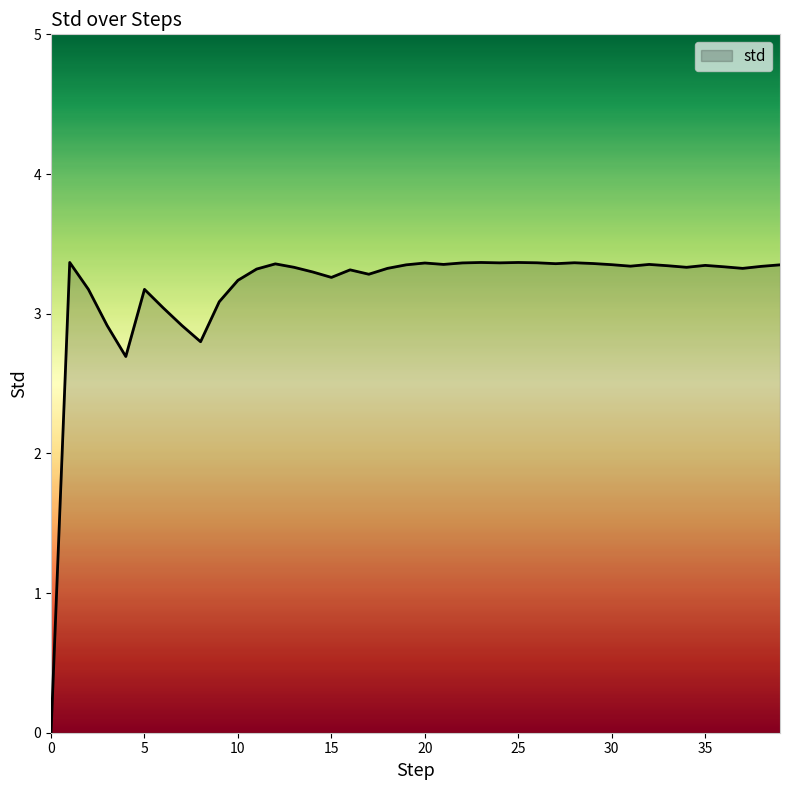

Does the chart display data point markers on the line(s)?

No